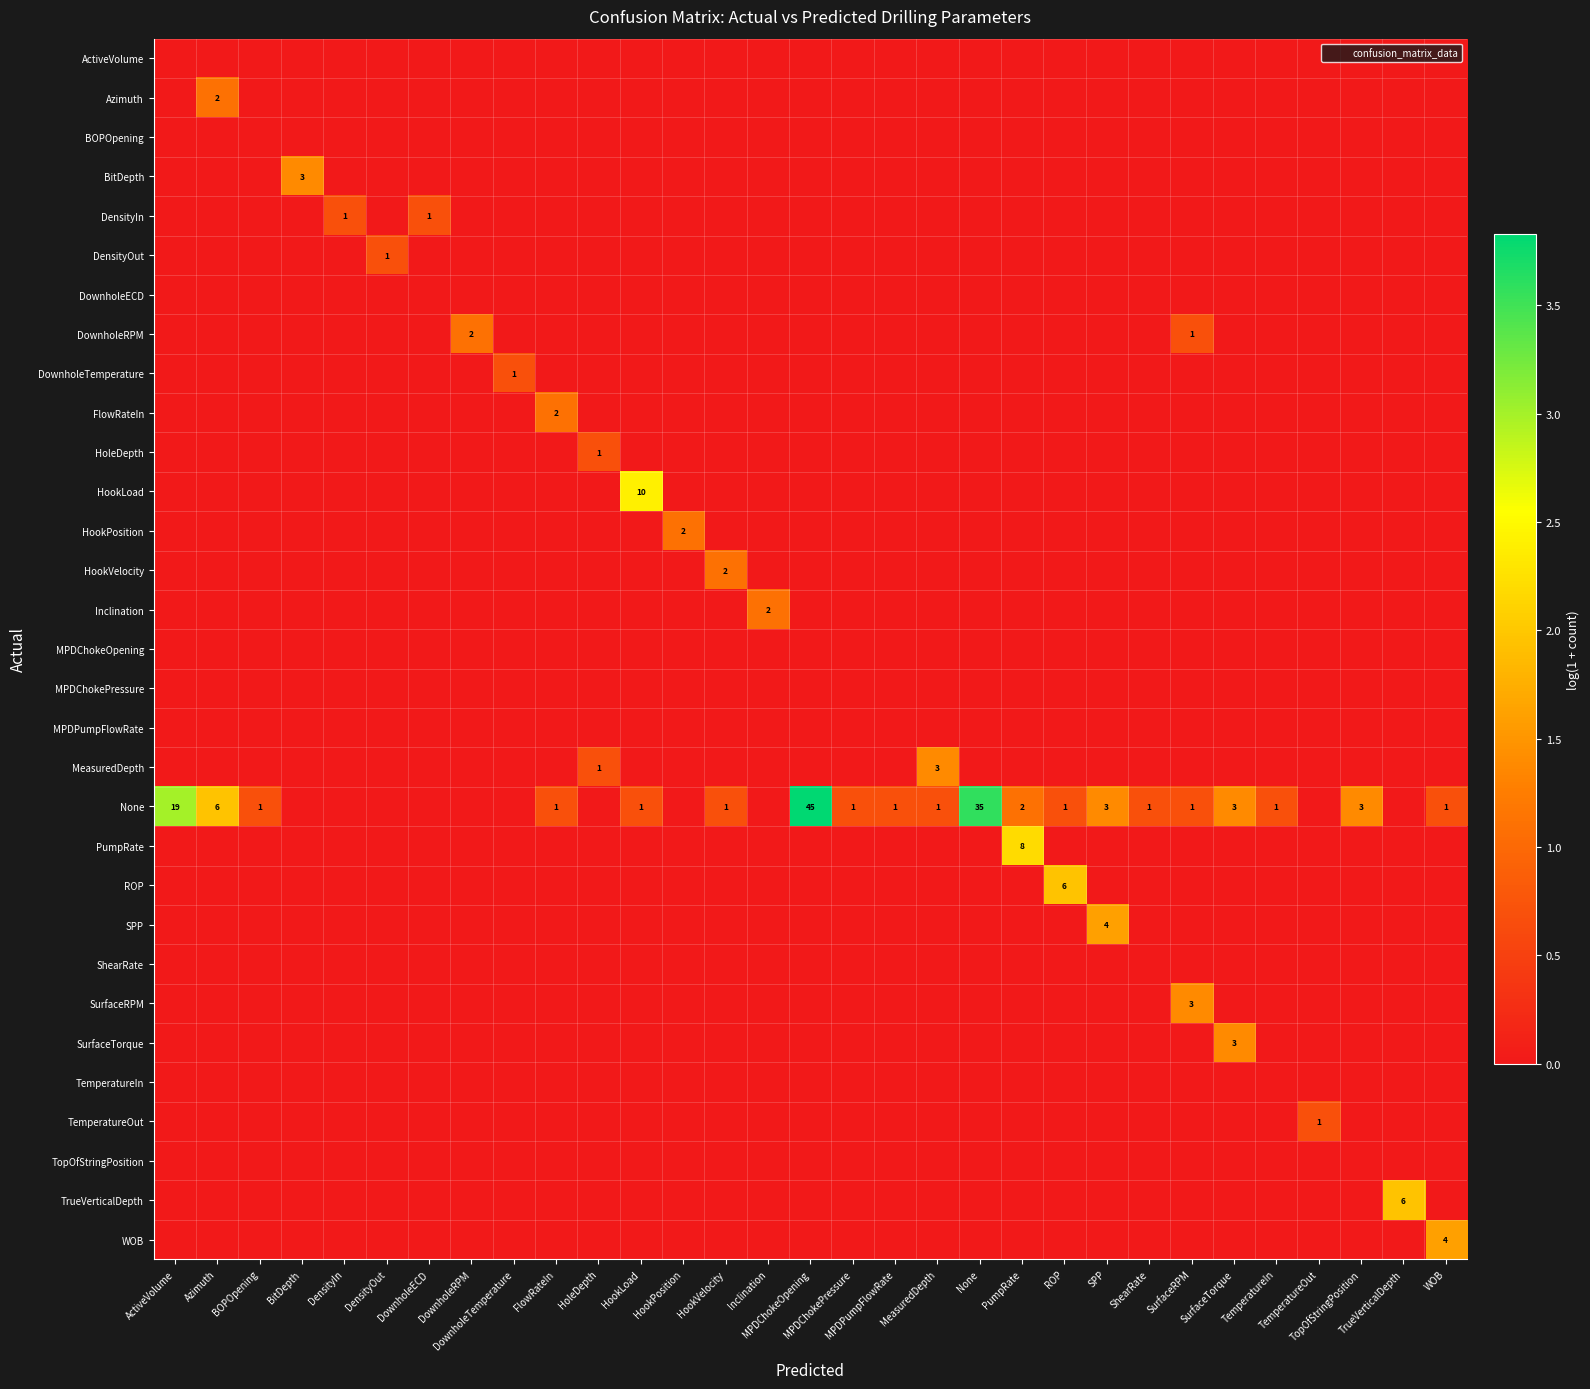

What is the spread (max minus min) of values at None?

3.6